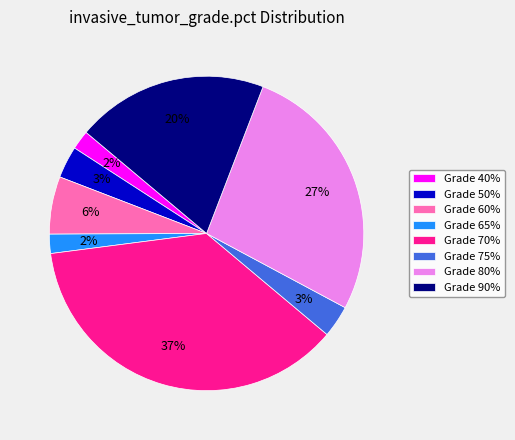

To the nearest percent, what percentage of the pie is Grade 65%?

2%